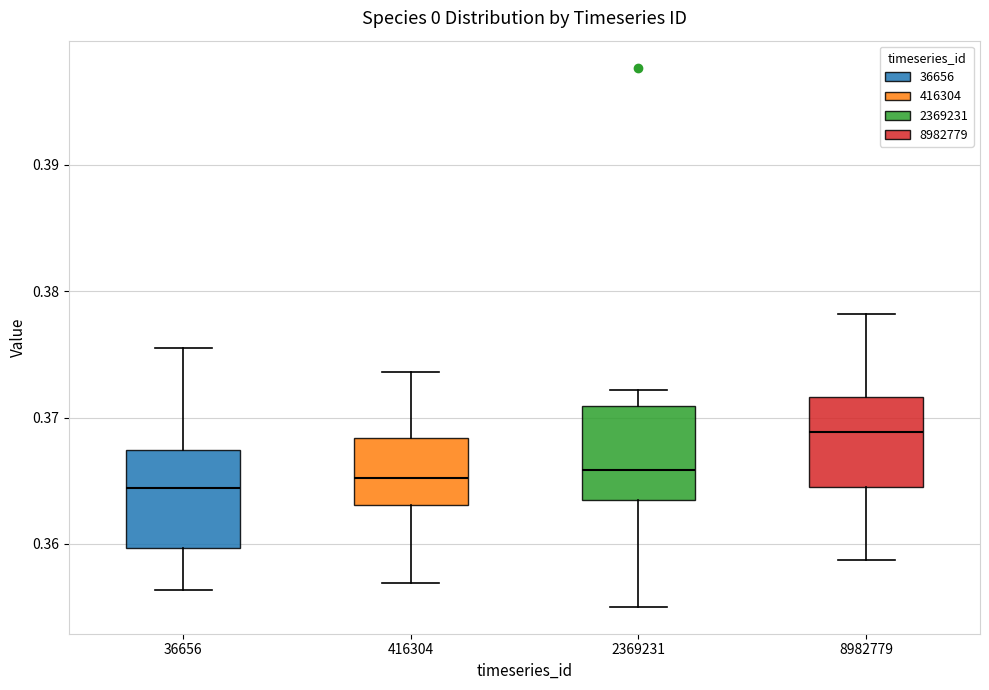

Where is the upper edge of the box at x = 2369231 on the y-axis? The values are not printed on the chart, so give them approximately, as read against the axis.

0.371